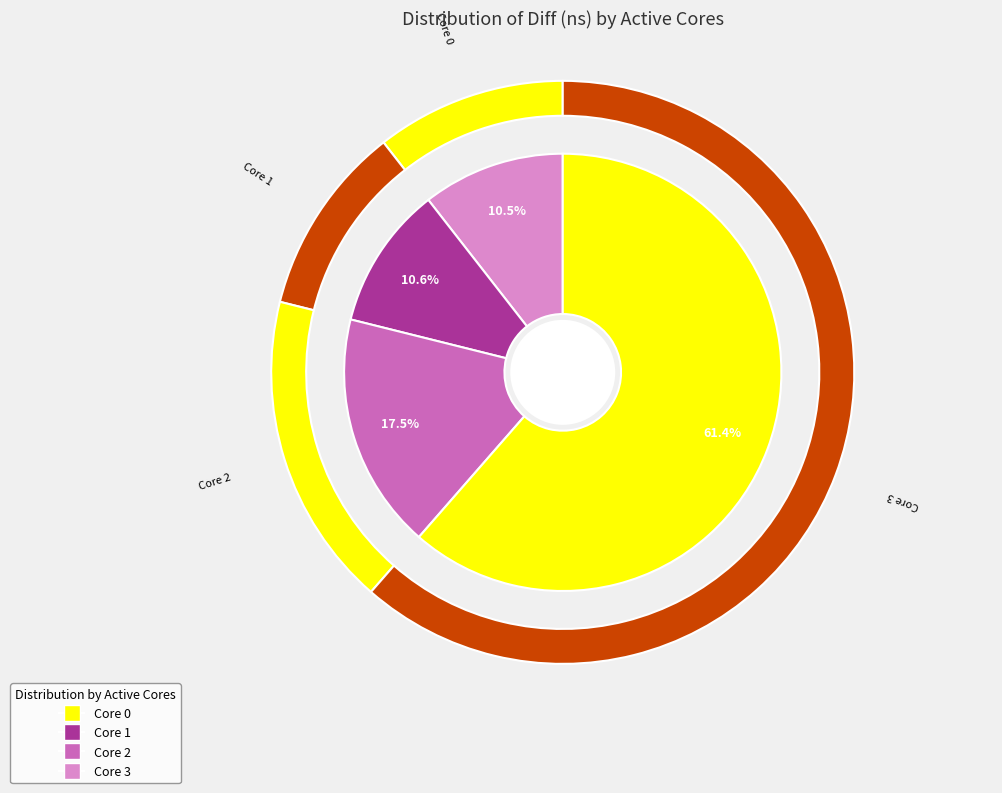

What is the largest slice in the pie chart?

3